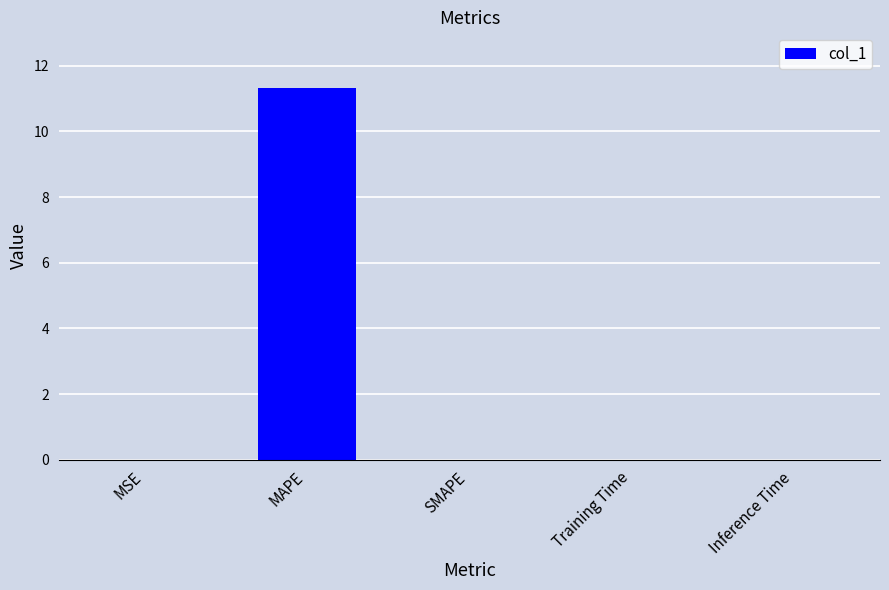

Is it true that the value at Inference Time is 0.0?

True